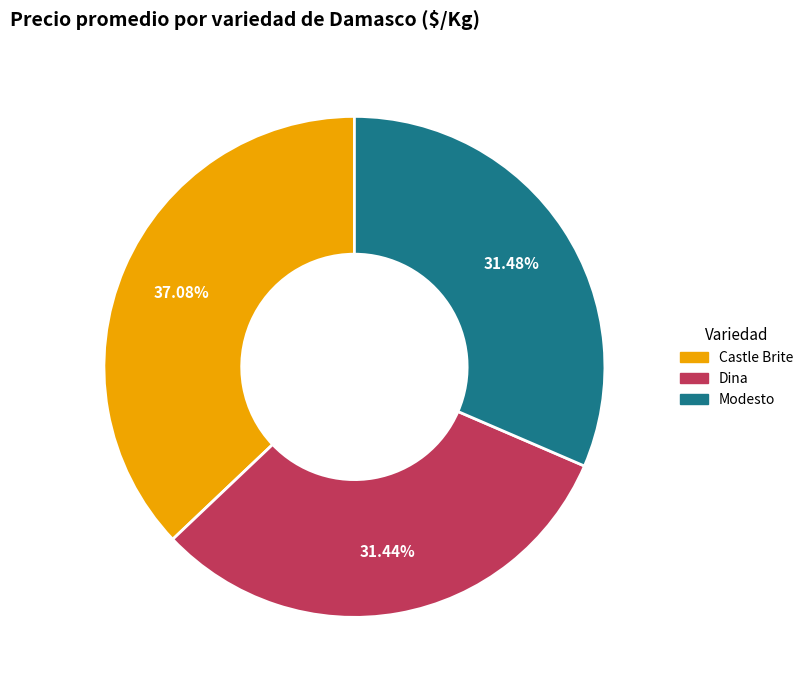

Combined, what portion of the pie is Dina and Castle Brite?

68.5%